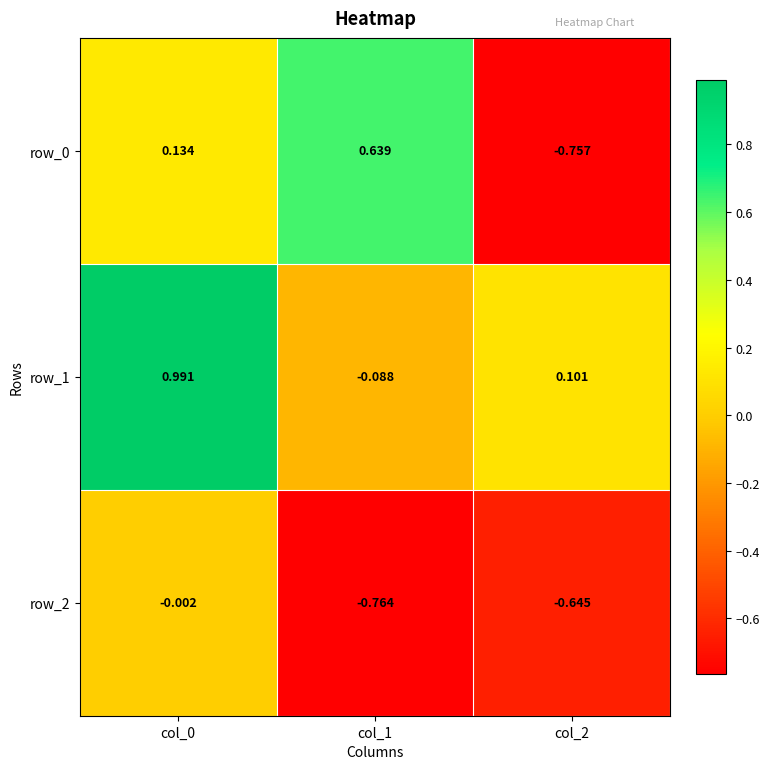

Is the value of row_1 at col_1 greater than the value of row_2 at col_0?

No